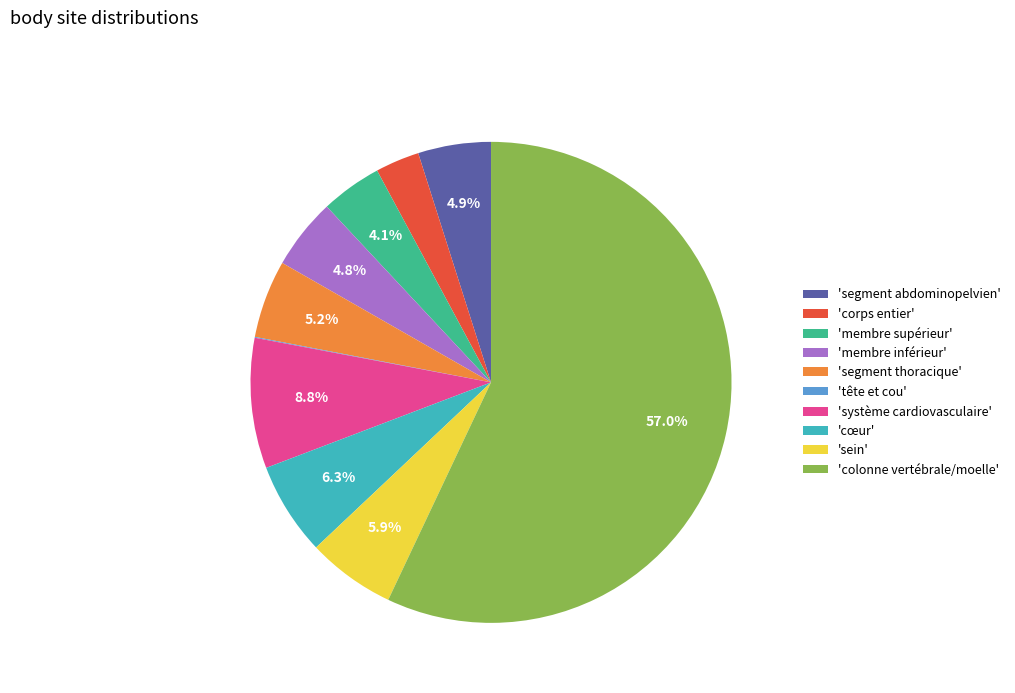

Does any single category account for the majority?

Yes